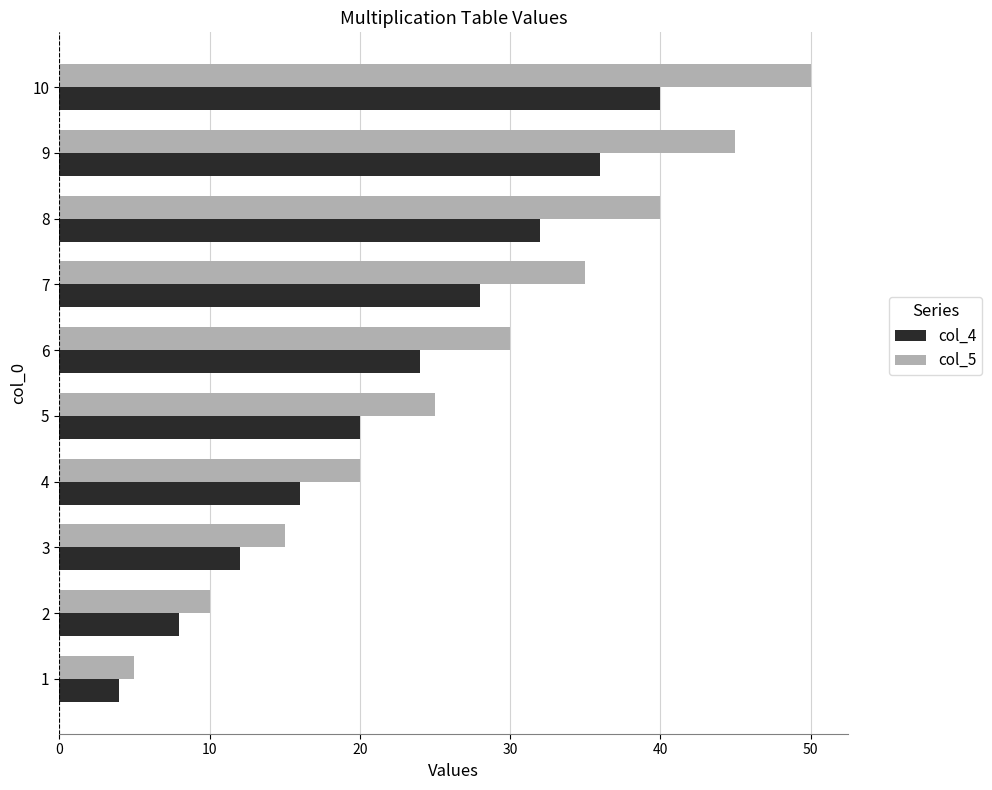

What is the sum of all col_5 values?

275